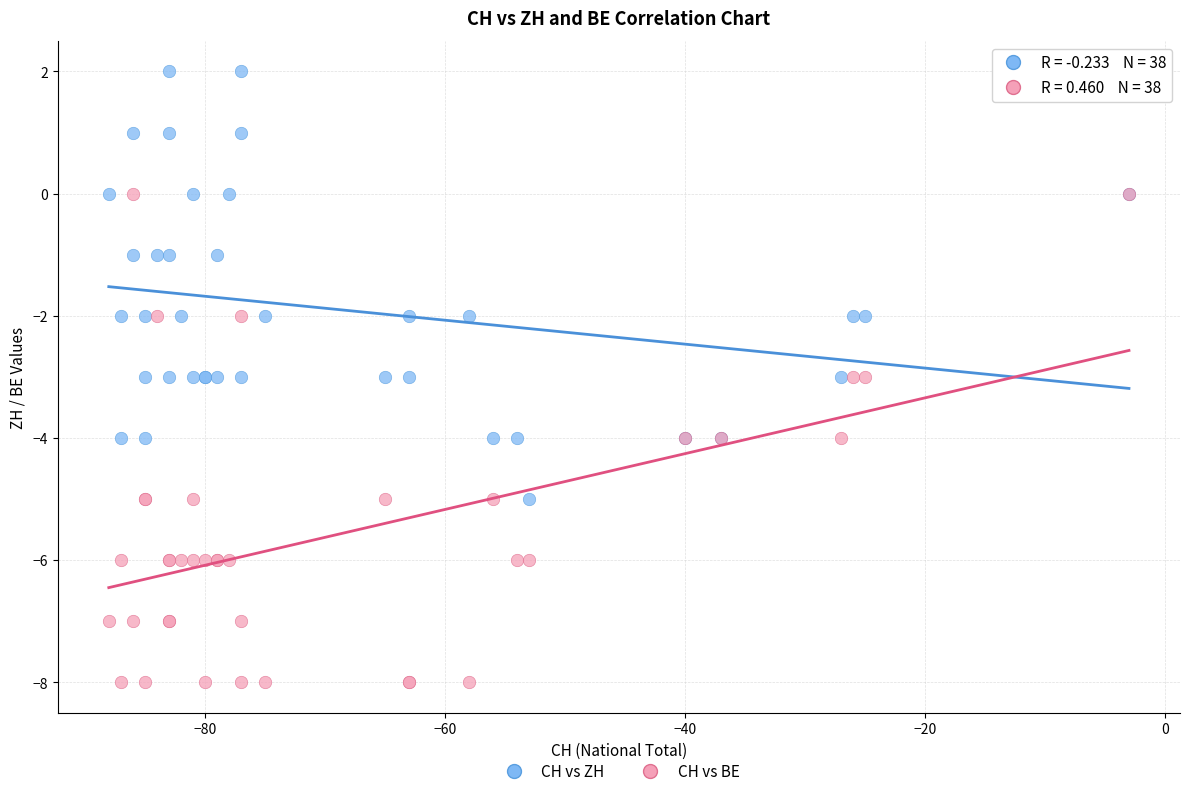

What are all the series names shown in the legend?

CH vs ZH, CH vs BE